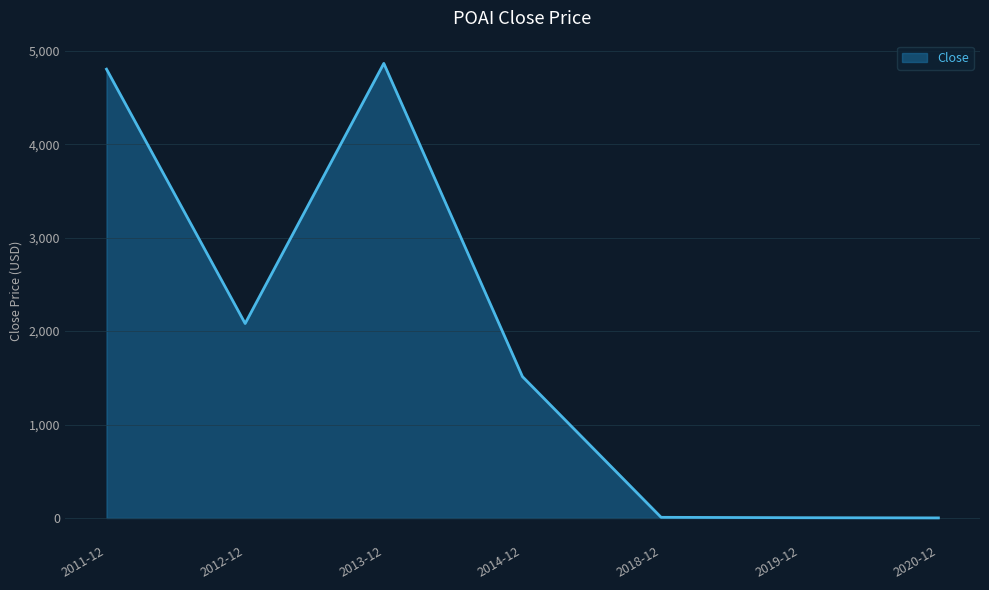

What is the average value?

1896.2